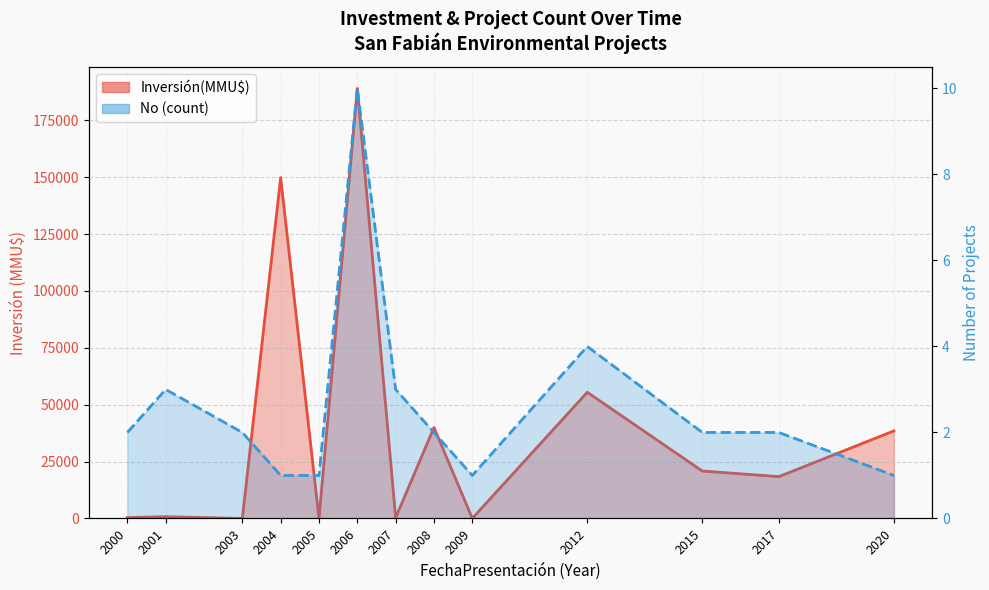

What is the maximum value shown in the chart?

189003